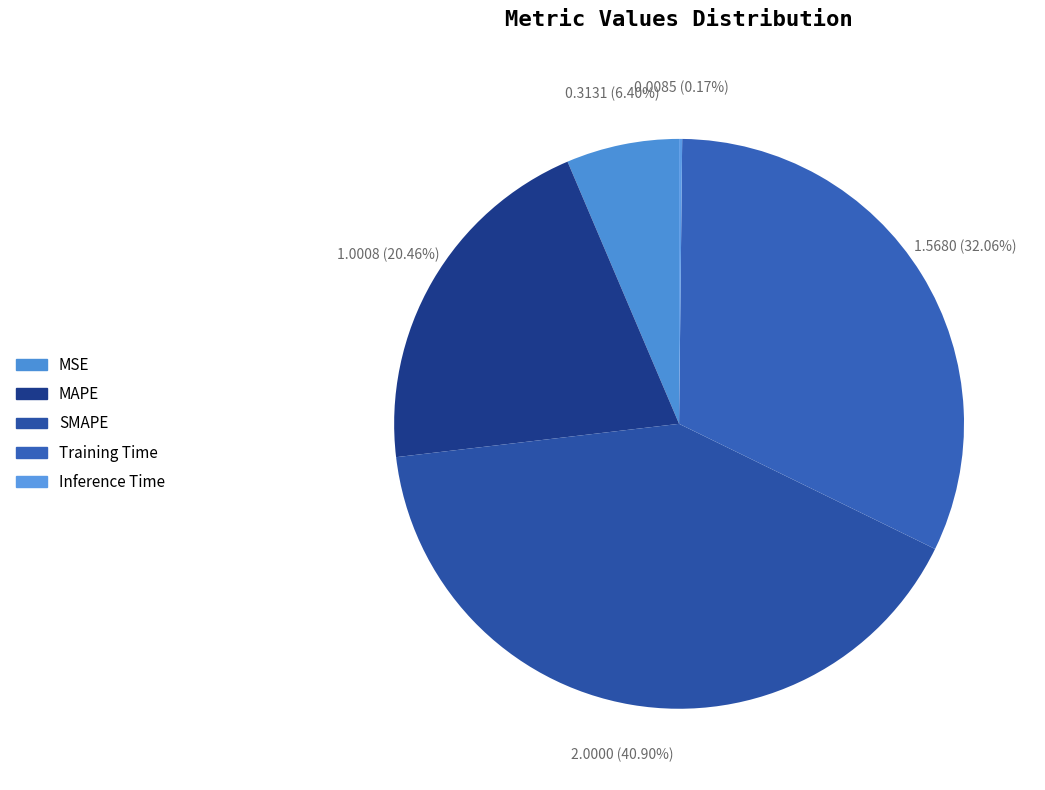

Rank the categories by value from highest to lowest.

SMAPE, Training Time, MAPE, MSE, Inference Time